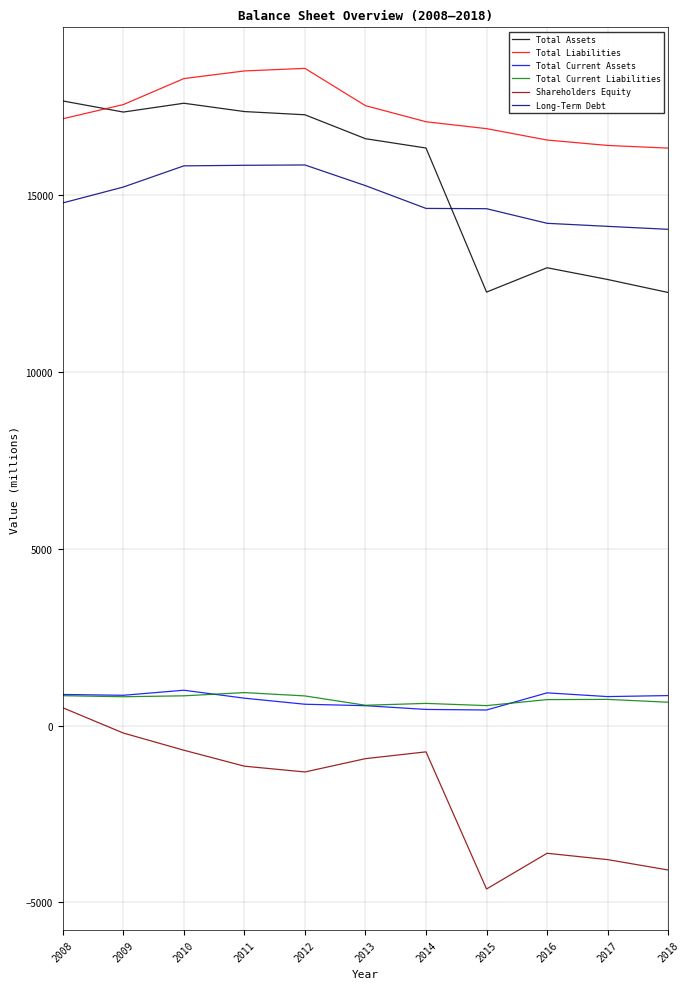

True or false: Total Liabilities and Shareholders Equity intersect in this chart.

False